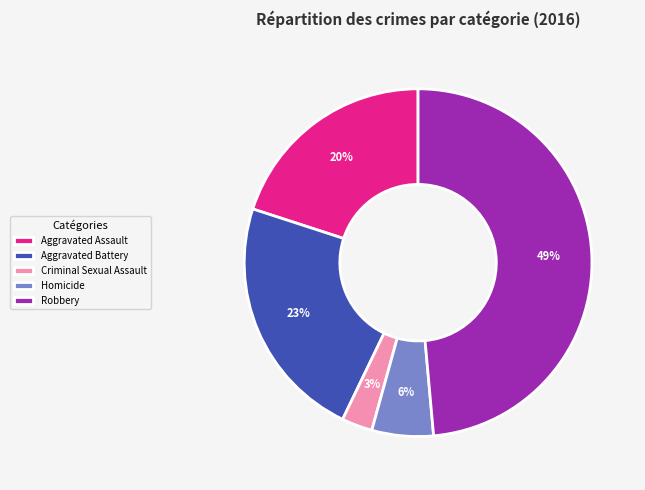

What percentage is the Homicide slice, to the nearest percent?

6%